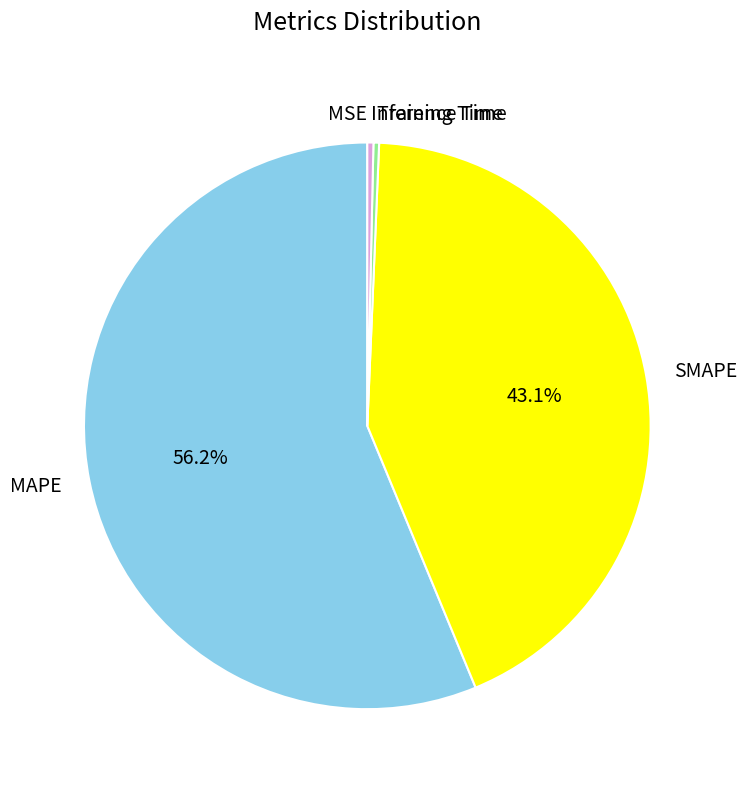

Is it true that SMAPE is 34% of the pie?

False